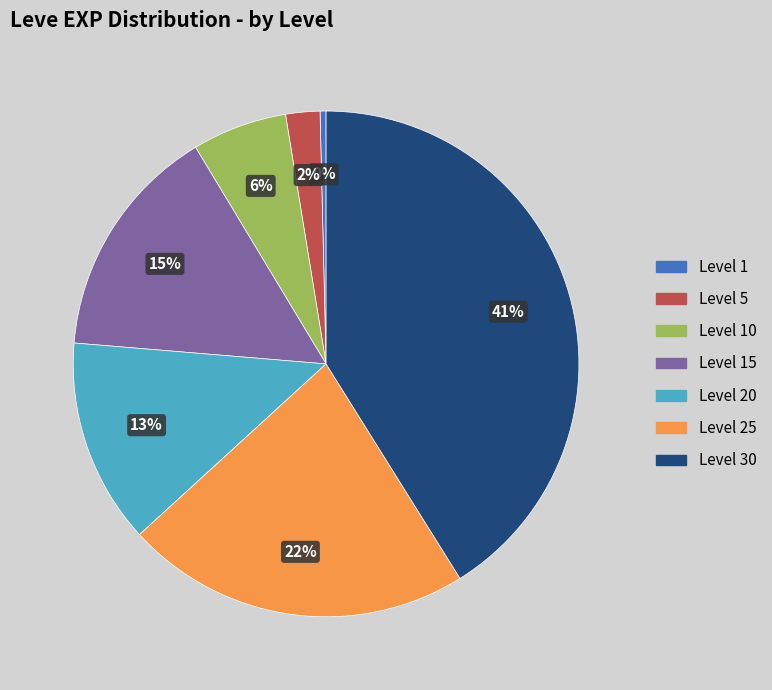

Is there a majority slice in this chart?

No